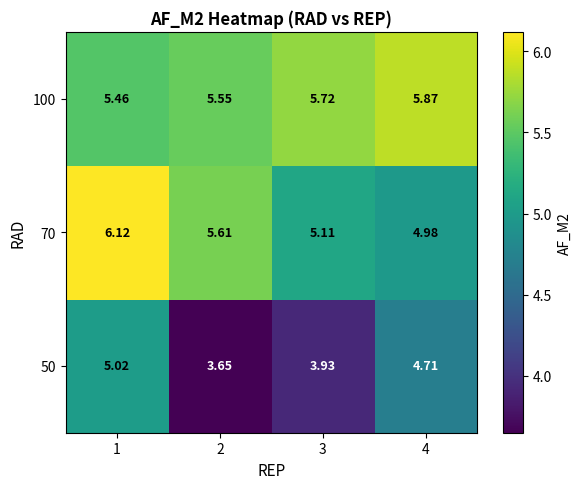

At which category does the chart reach its peak across all series?

1